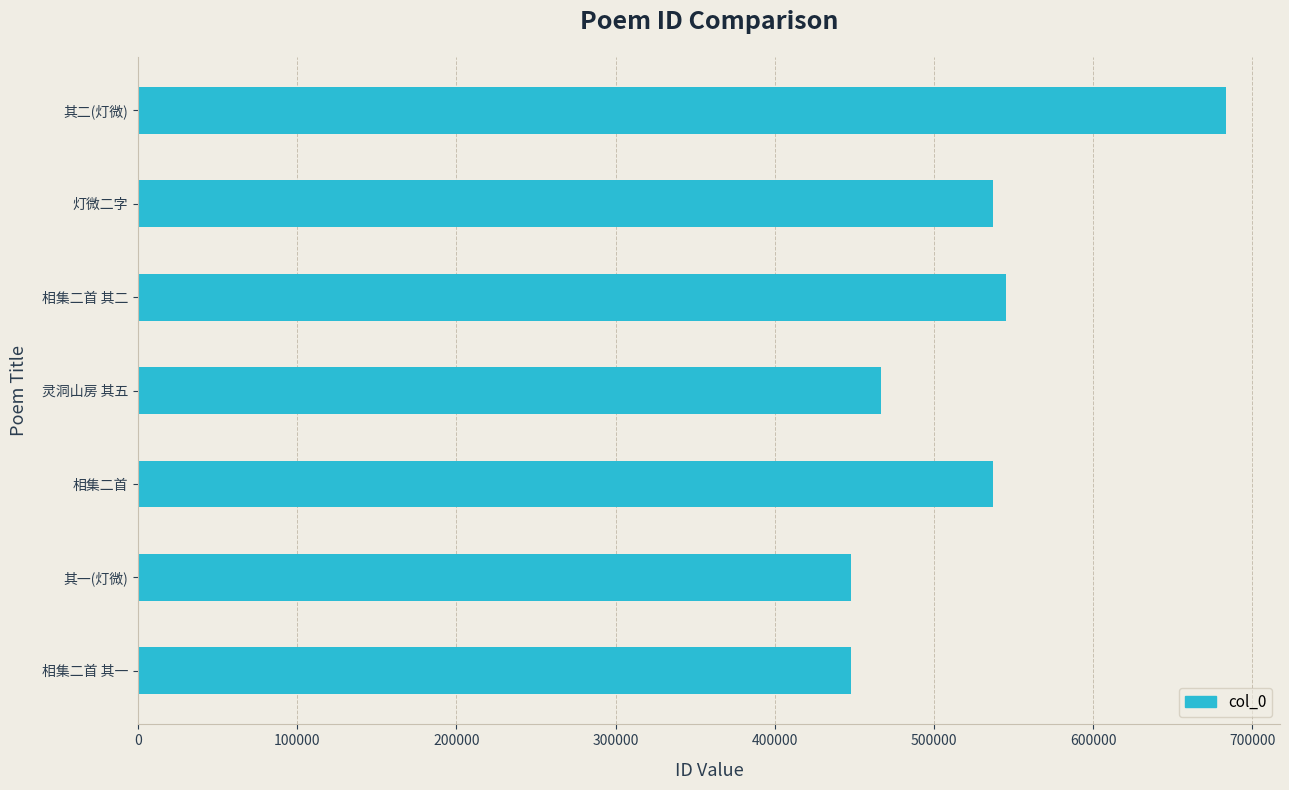

The chart shows a value of 683229 at 其二(灯微). True or false?

True